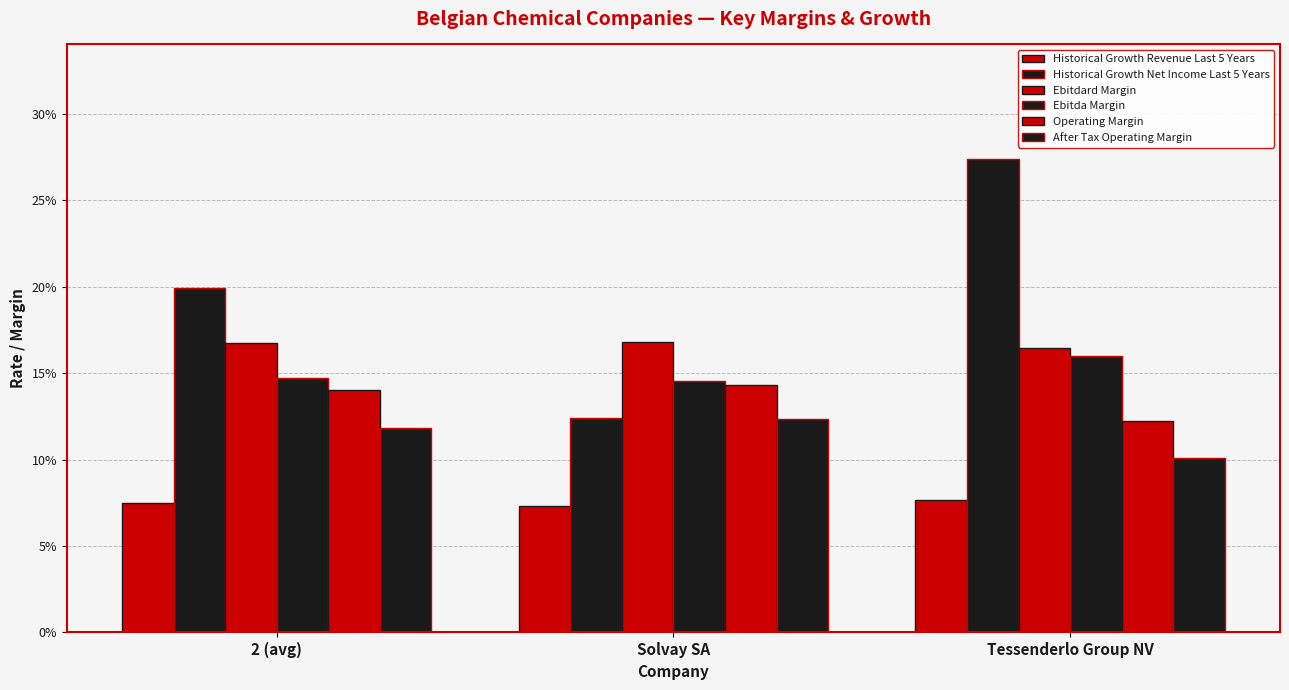

Which label corresponds to the largest value in the chart?

Tessenderlo Group NV